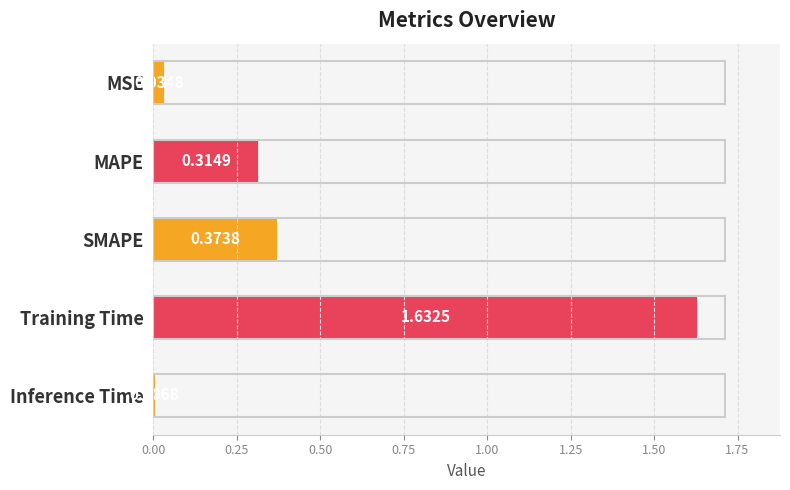

Rank the categories by value from highest to lowest.

Training Time, SMAPE, MAPE, MSE, Inference Time